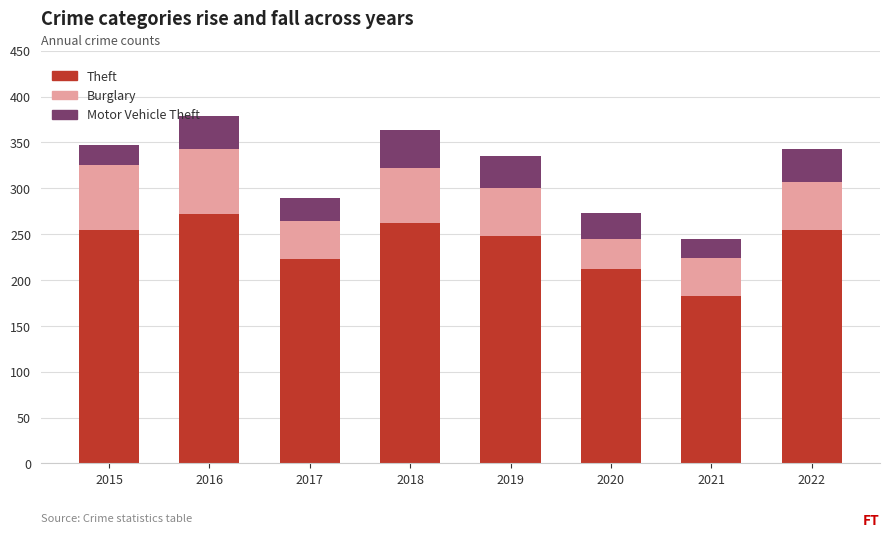

True or false: Theft has a value of 223 at 2017.

True